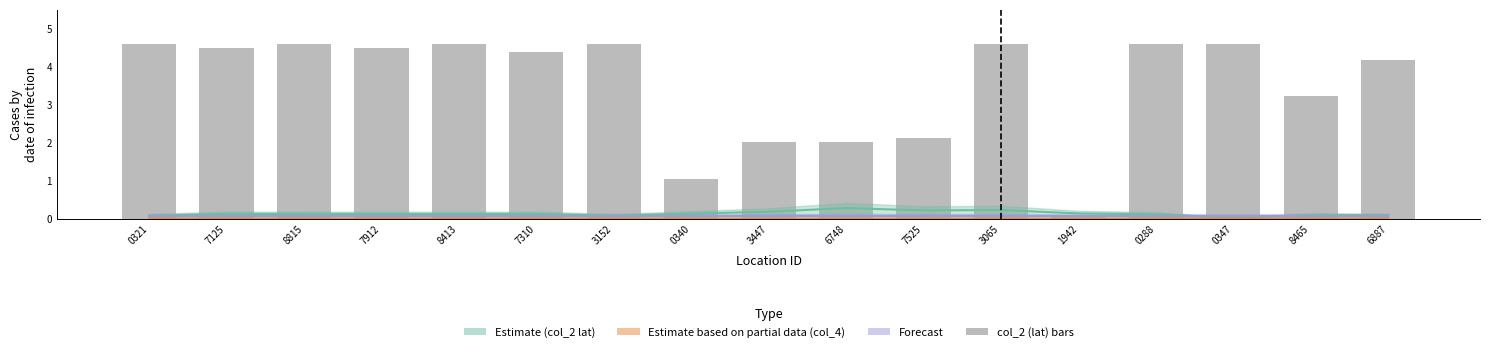

The value at 0321 is 4.6. True or false?

True